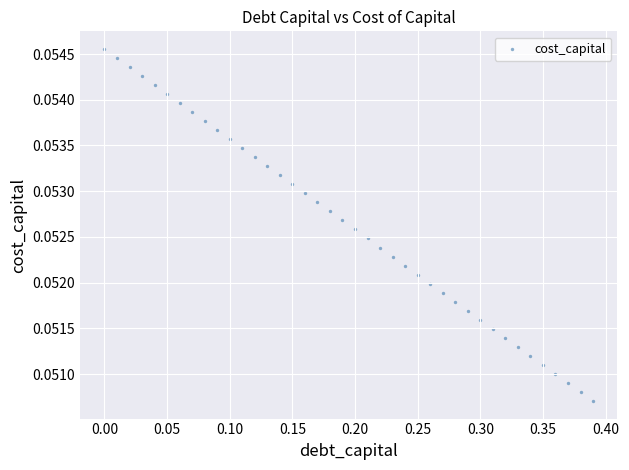

What is the range of X values (max minus min)?

0.4